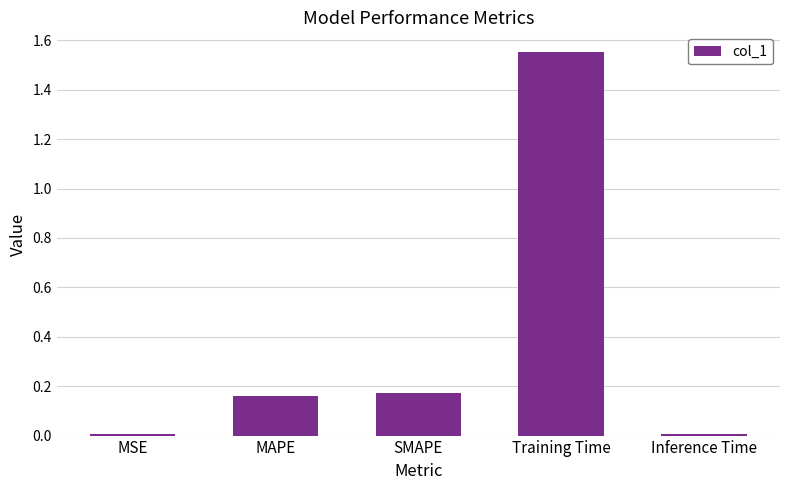

Which has a higher value, Training Time or MAPE?

Training Time